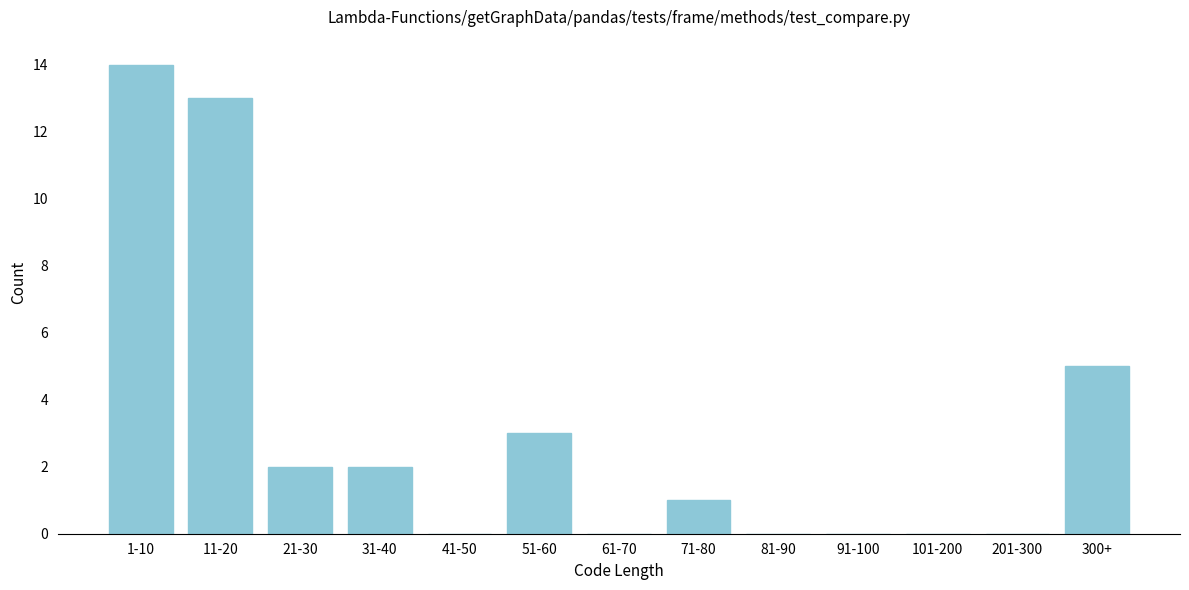

Reading right to left, what are all the values shown in this chart?

300+=5	201-300=0	101-200=0	91-100=0	81-90=0	71-80=1	61-70=0	51-60=3	41-50=0	31-40=2	21-30=2	11-20=13	1-10=14